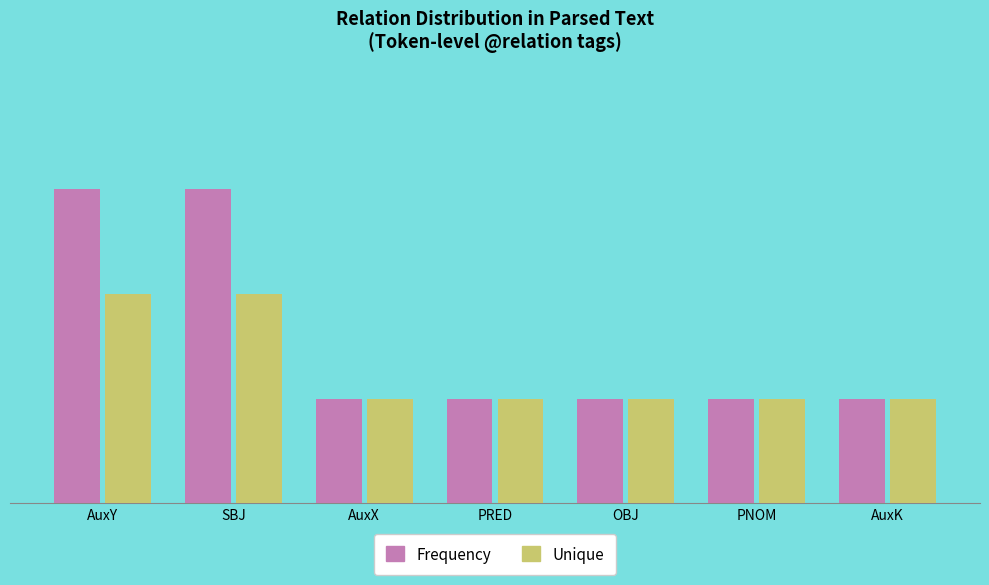

List the series in order of their peak value, lowest first.

Unique, Frequency